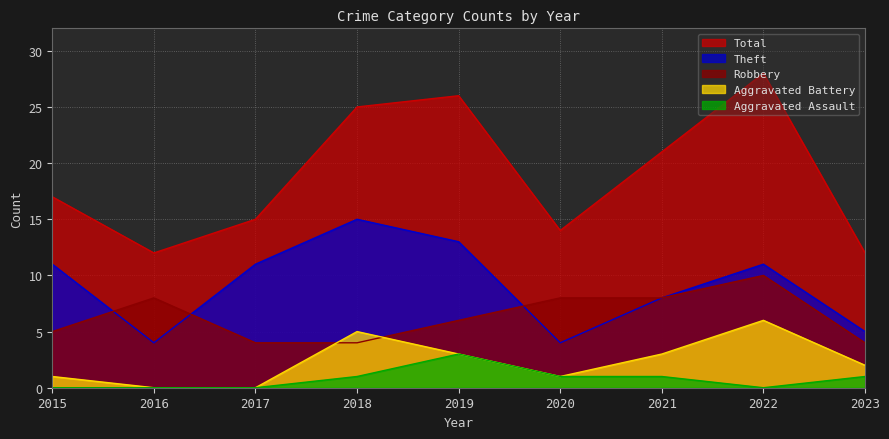

Rank the series by their maximum value, from highest to lowest.

Total, Theft, Robbery, Aggravated Battery, Aggravated Assault